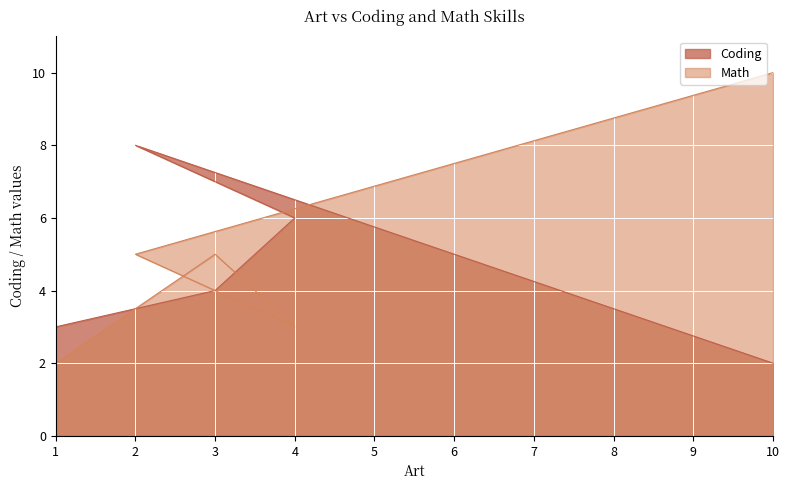

What is the minimum value for Math?

2